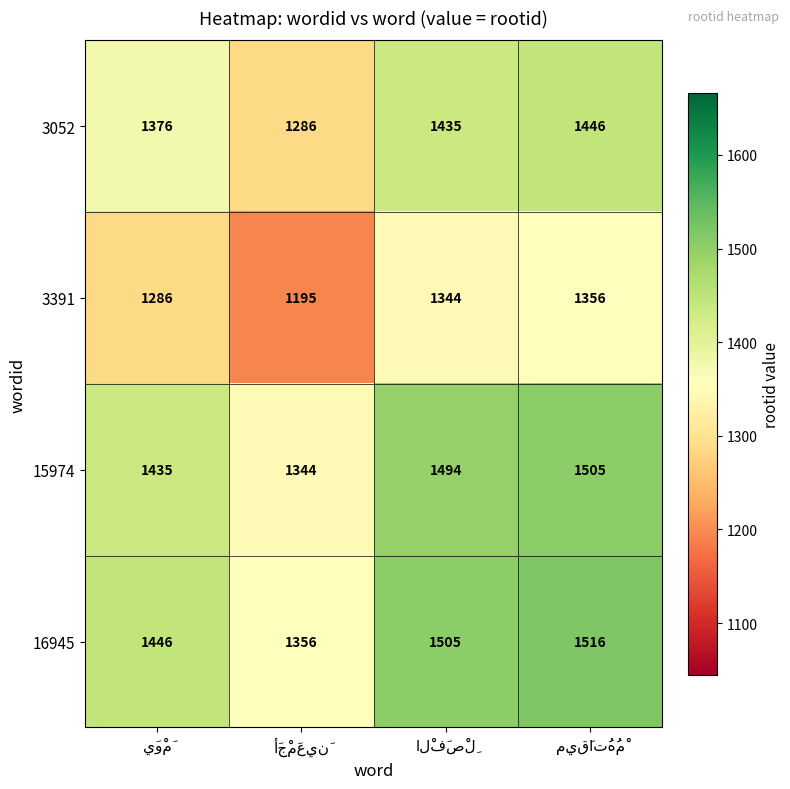

What is the smallest value displayed?

1195